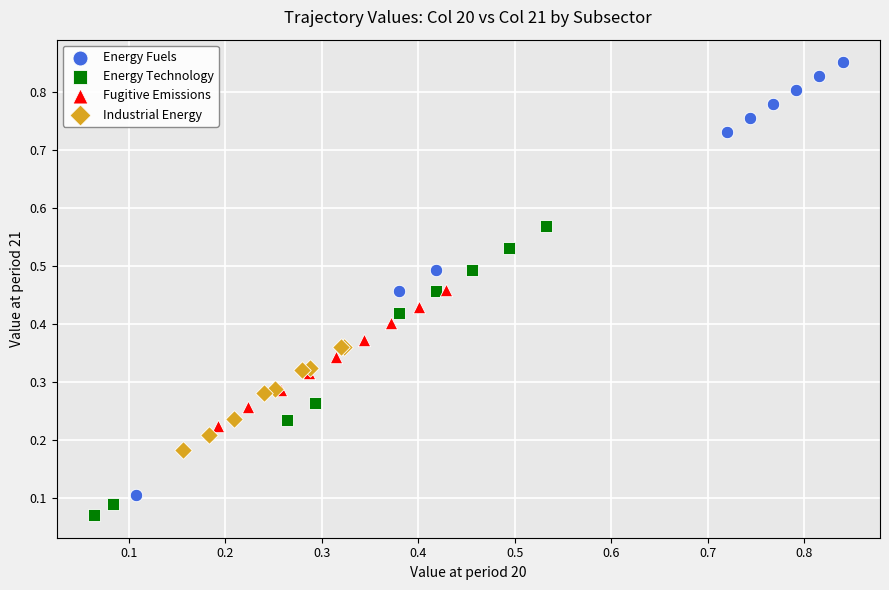

Which series has the widest spread of Y values?

Energy Fuels